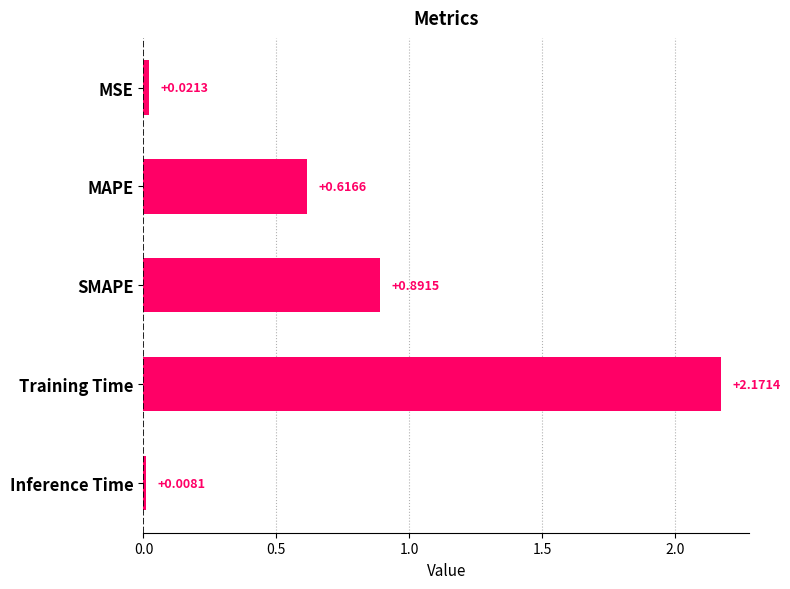

List the labels in order of value, largest first.

Training Time, SMAPE, MAPE, MSE, Inference Time